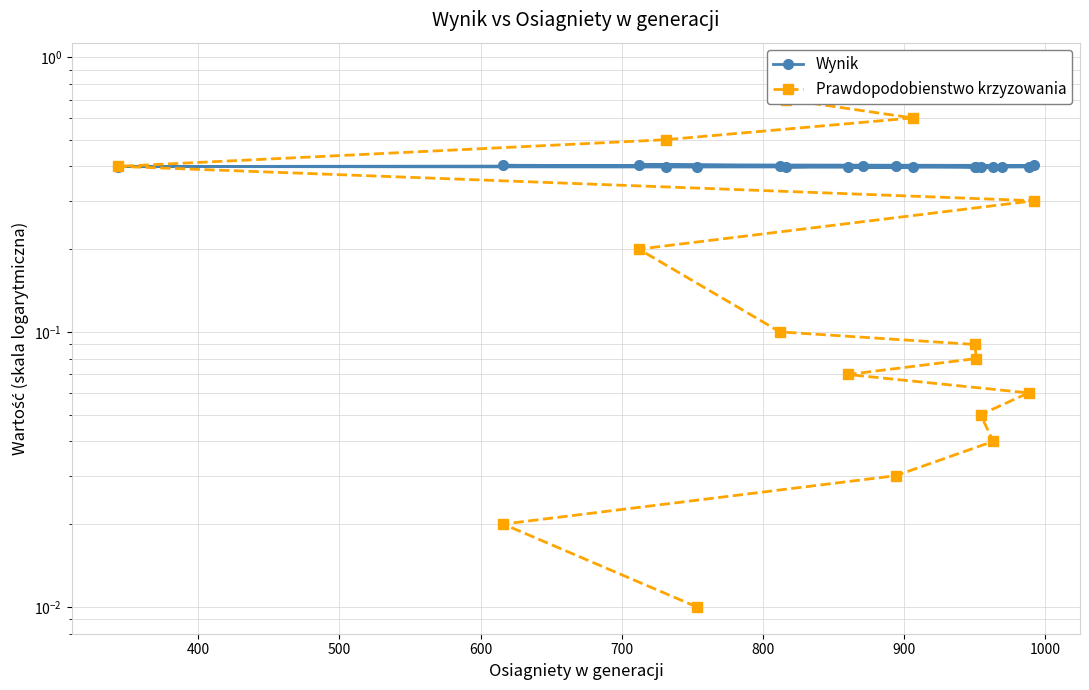

What is the sum of all Prawdopodobienstwo krzyzowania values?

5.0